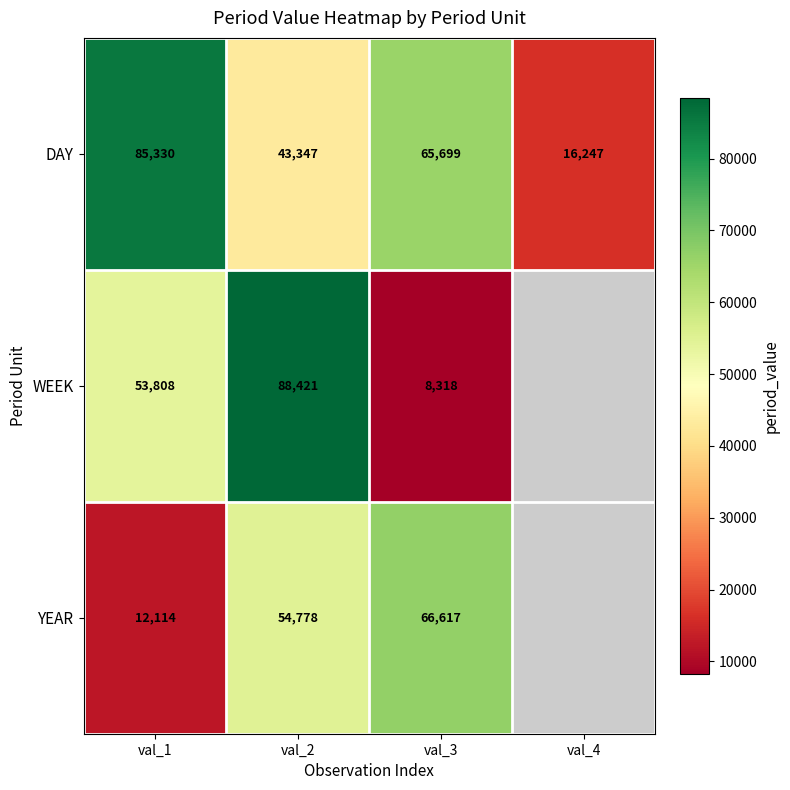

Count the DAY values in the range 43347 to 85330.

3